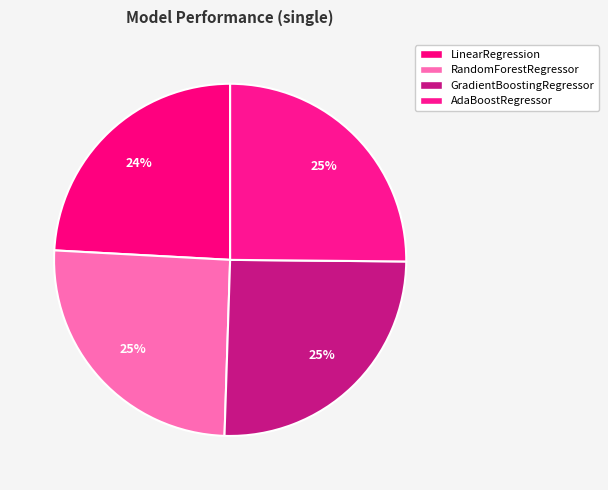

To the nearest percent, what percentage of the pie is AdaBoostRegressor?

25%